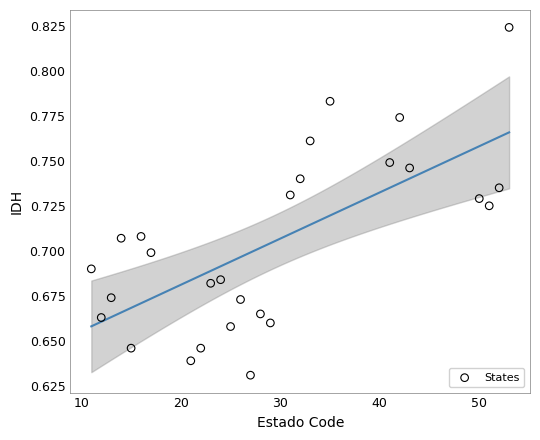

What is the range of X values (max minus min)?

42.0